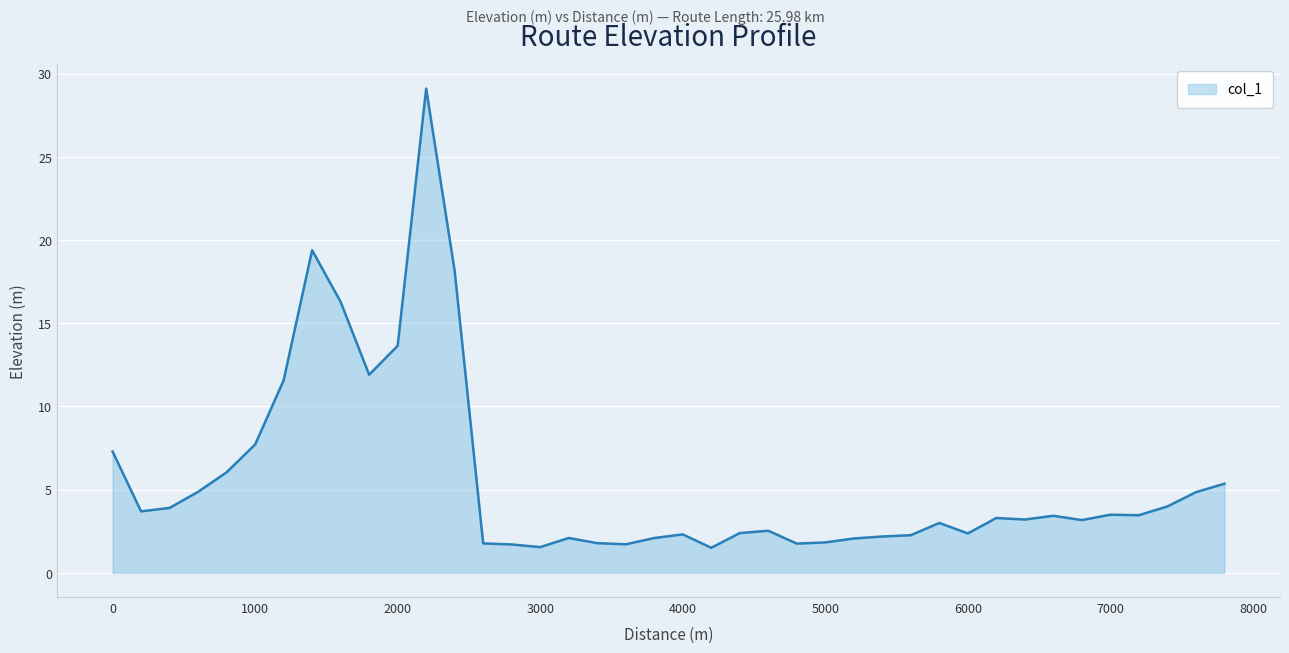

What is the average value?

5.6